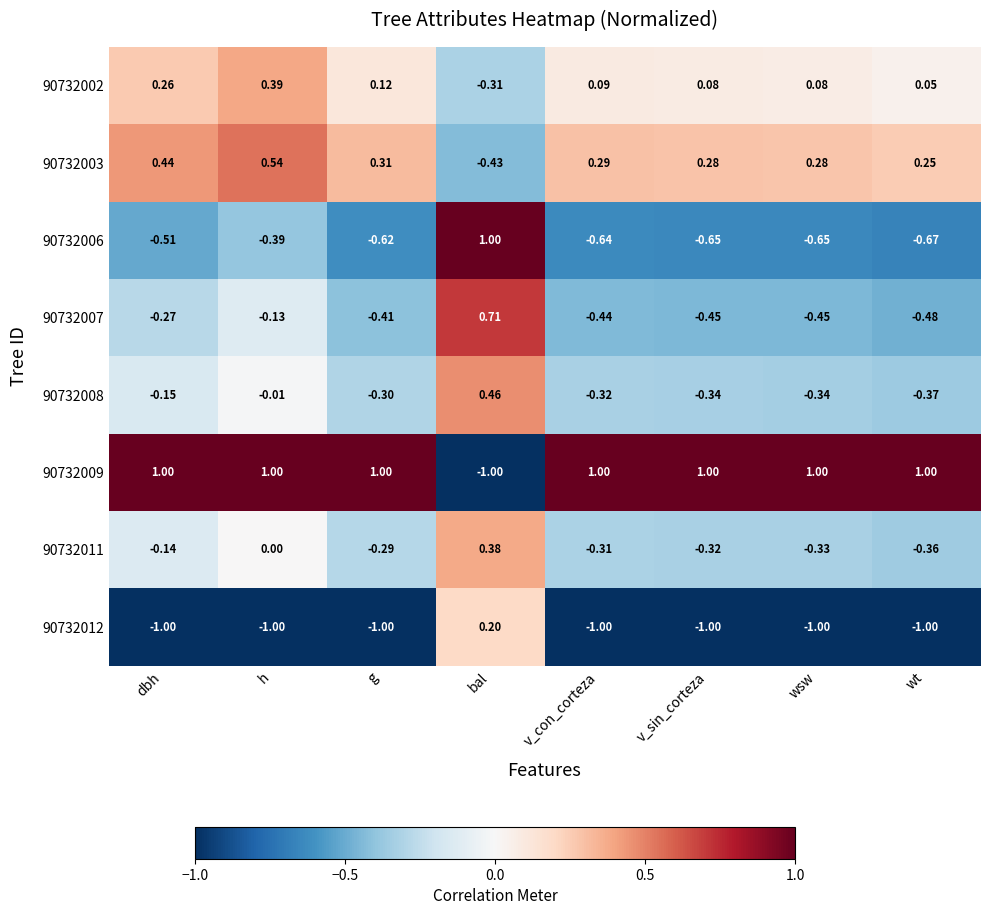

At which label is 90732006 closest to 0?

h